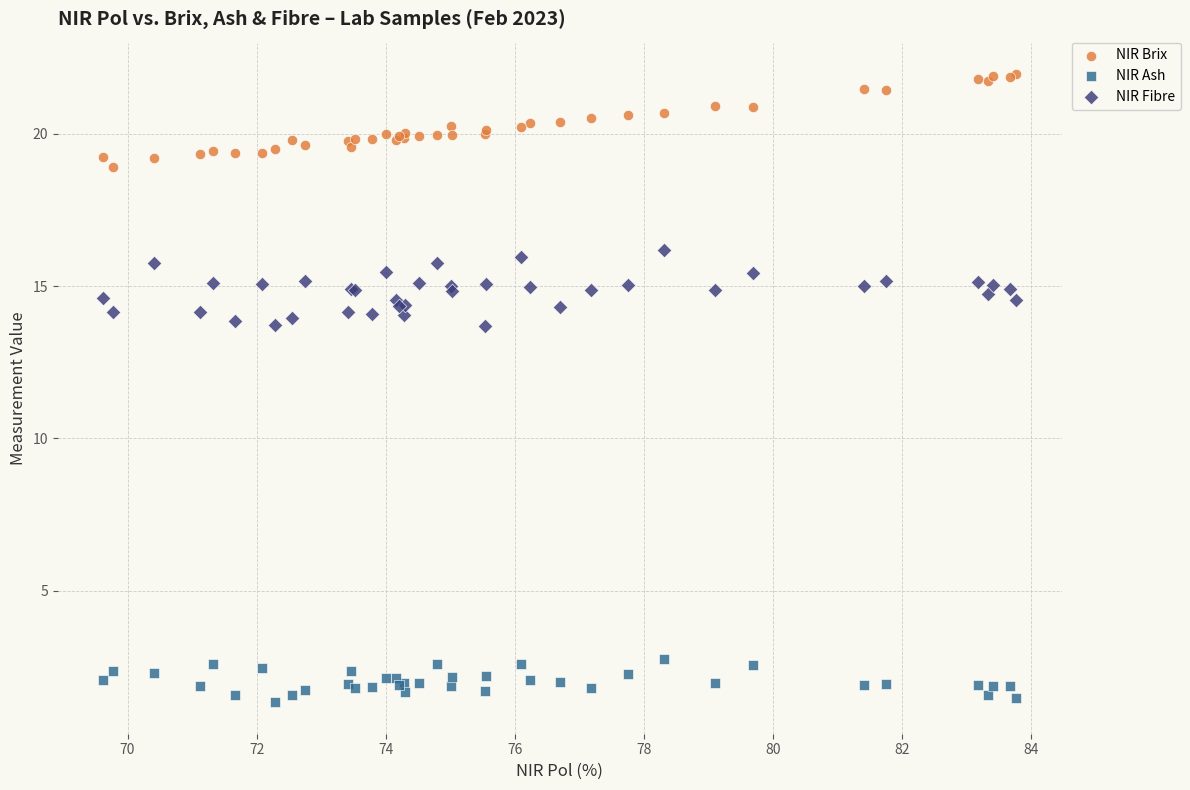

Which series reaches the maximum Y coordinate?

NIR Brix